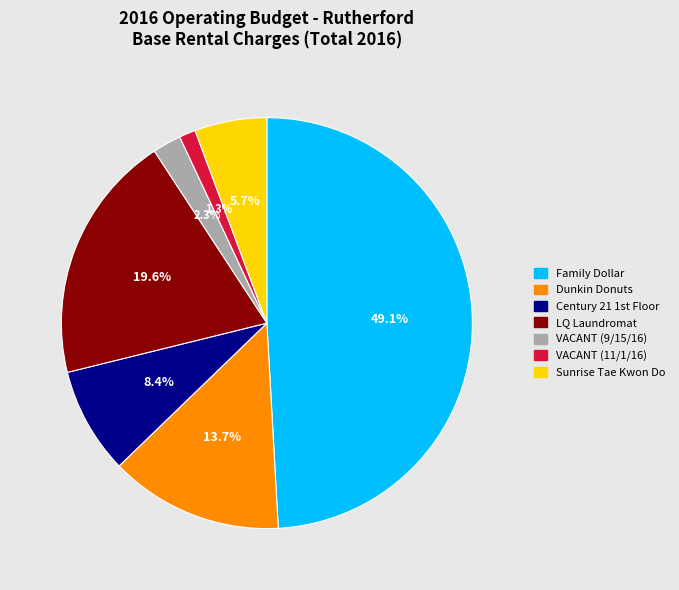

Is there a majority slice in this chart?

No